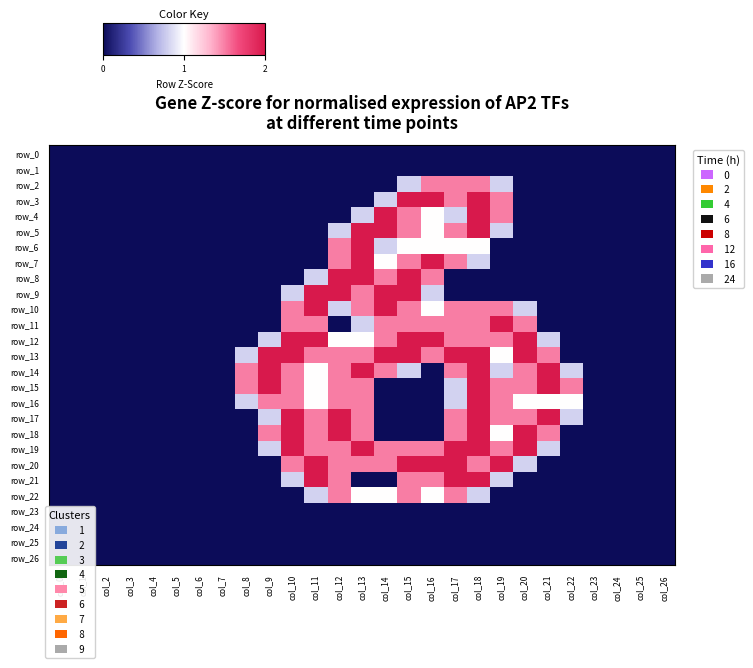

Which has a higher value, col_6 or col_22?

col_6